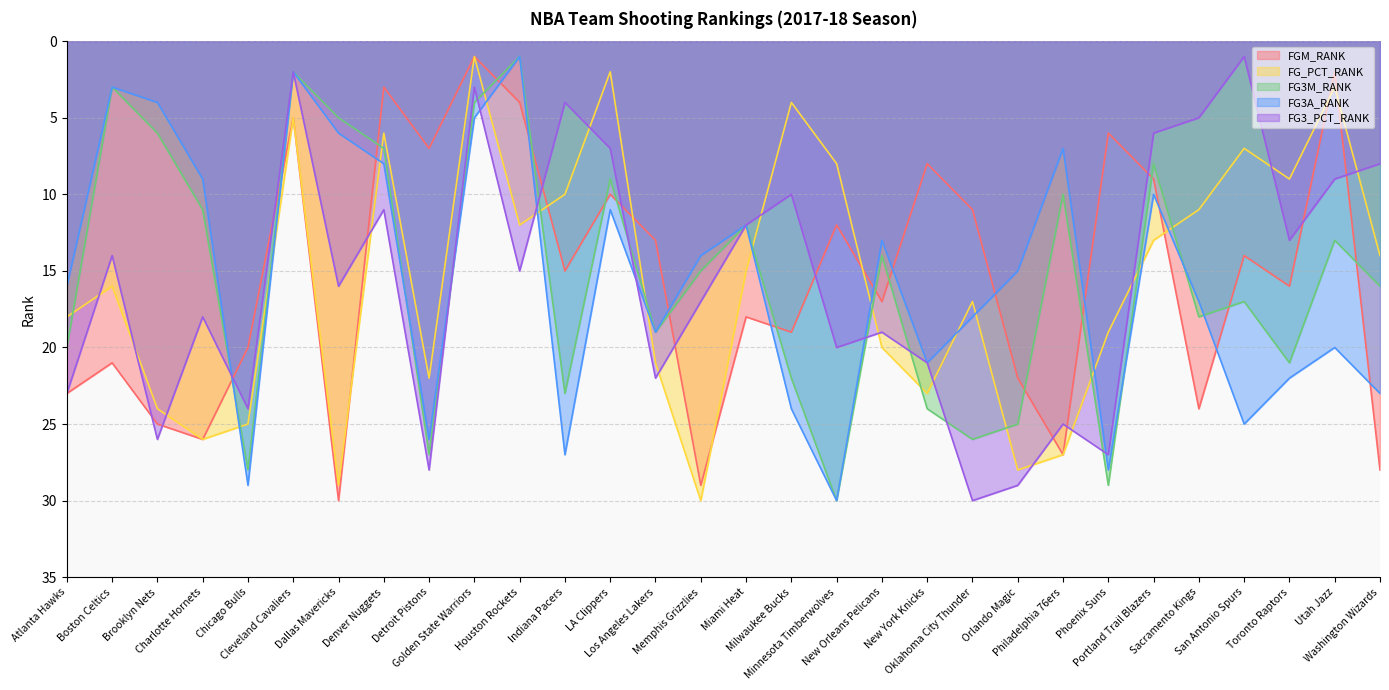

What position from the right is Miami Heat?

15